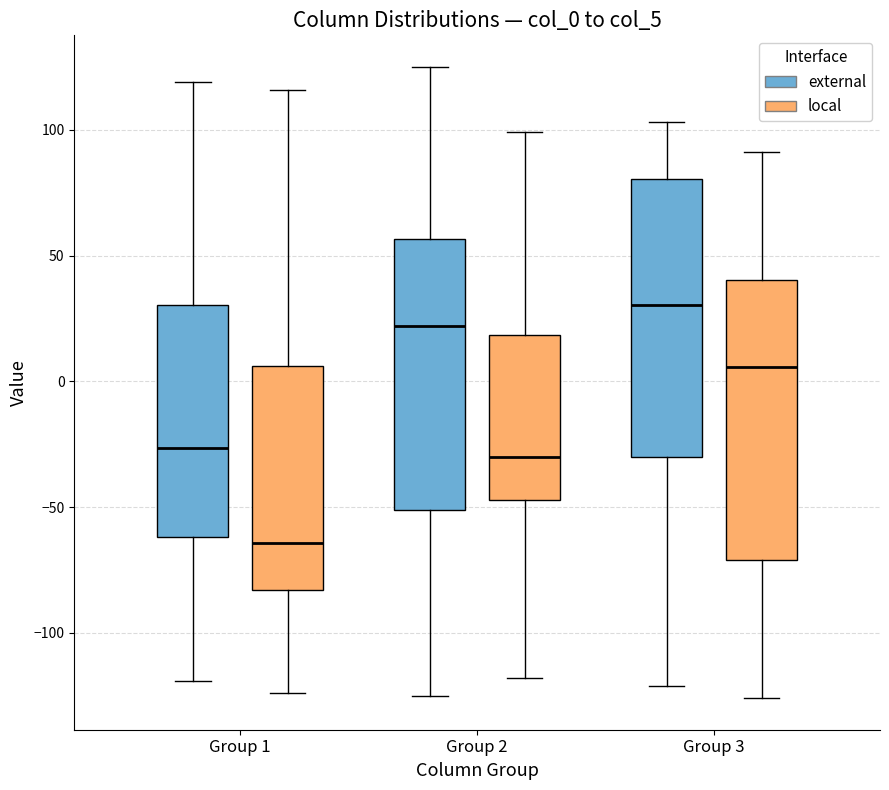

Where does the upper whisker of the box for Group 3 (external) end on the y-axis? The values are not printed on the chart, so give them approximately, as read against the axis.

105